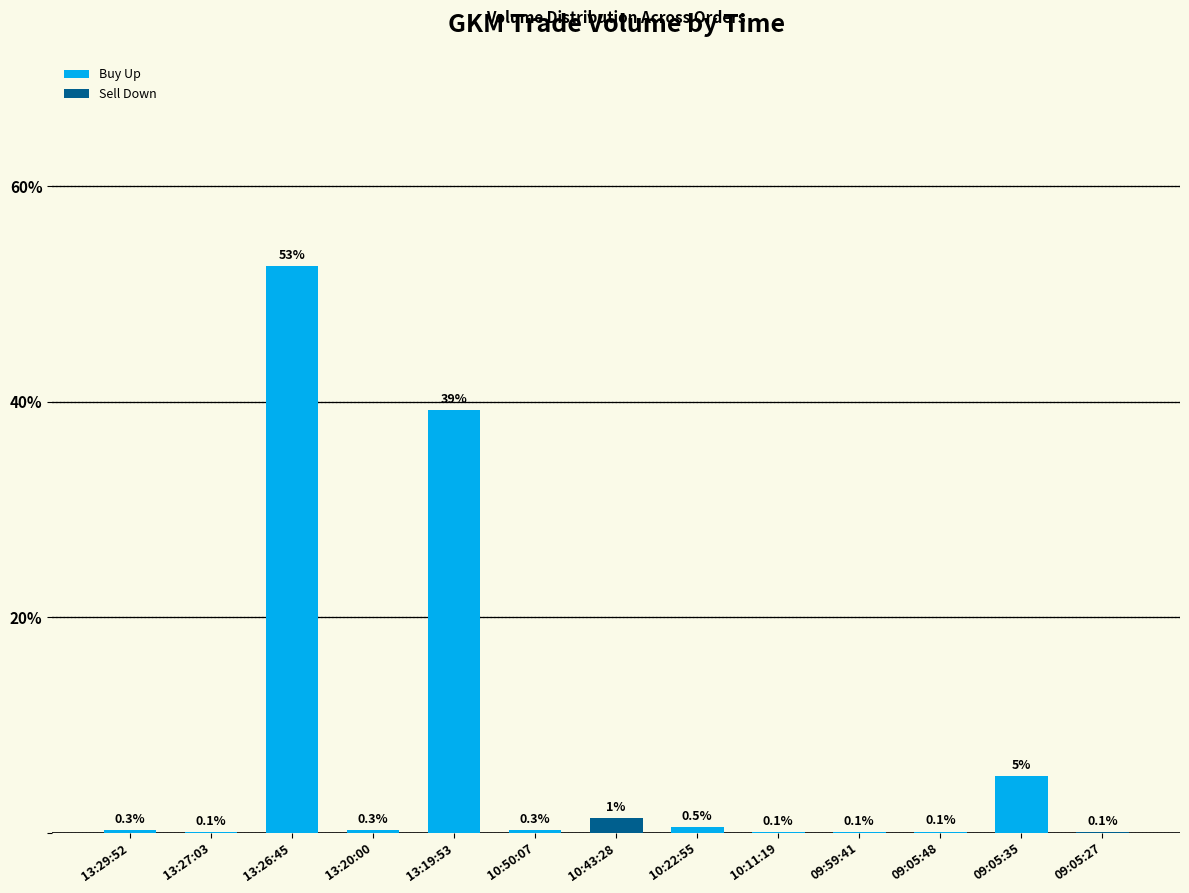

Which has a higher value, 13:20:00 or 09:05:35?

09:05:35